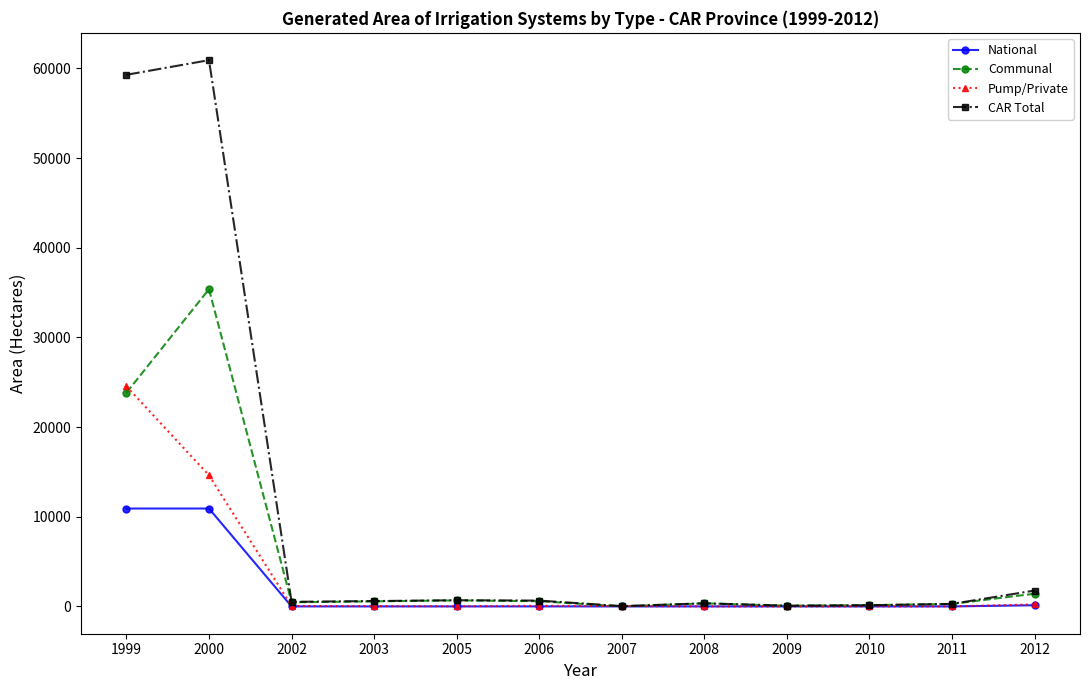

In Communal, how many points are higher than both neighbors (excluding endpoints)?

3